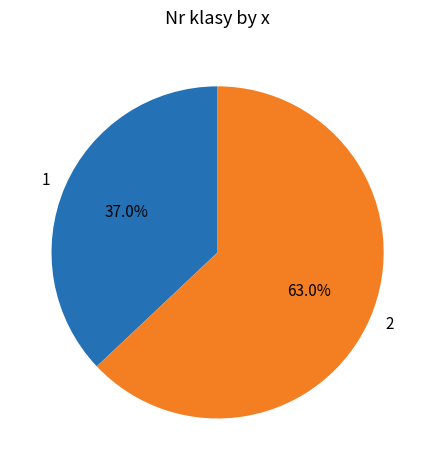

How many slices are in this pie chart?

2